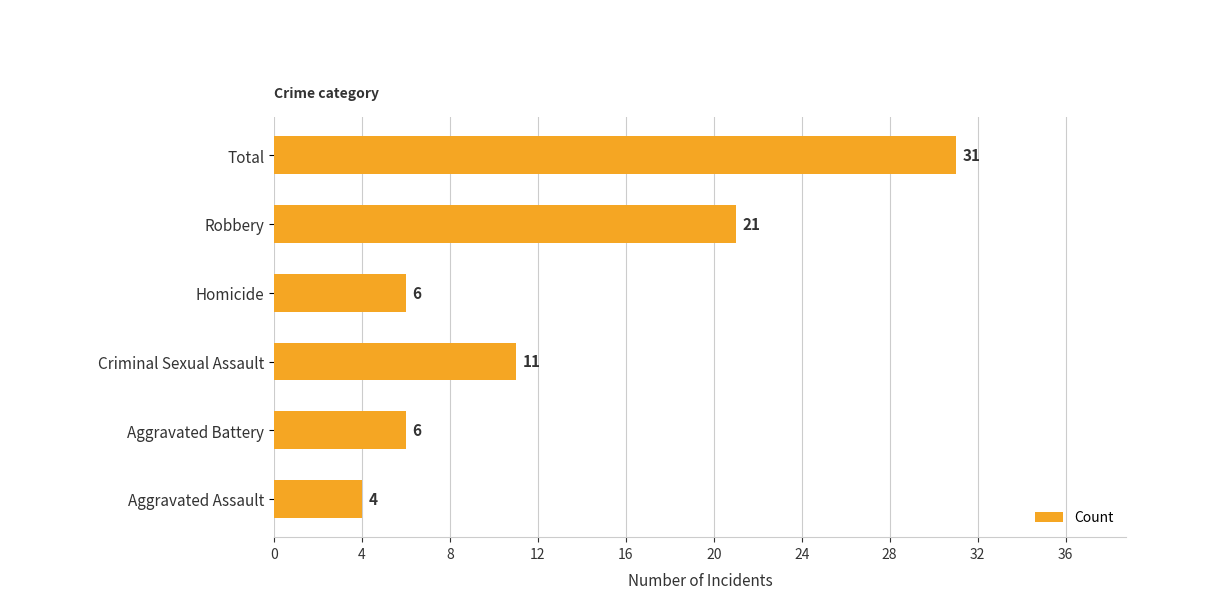

Read the value at Criminal Sexual Assault, to the nearest 10.

10